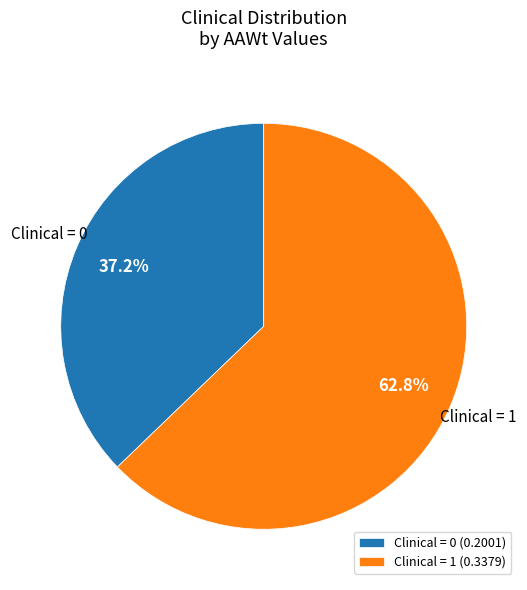

Is there a majority slice in this chart?

Yes